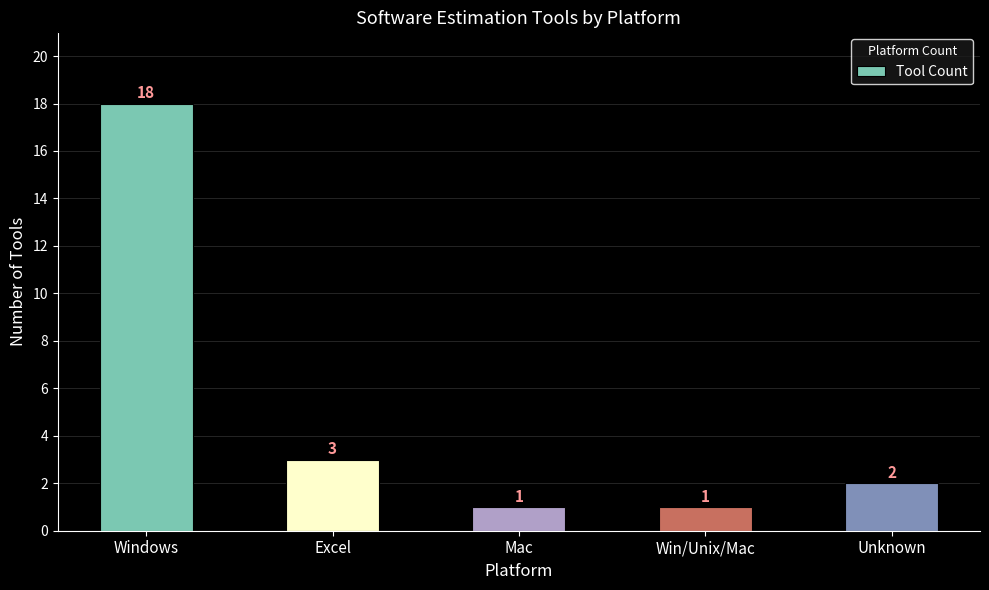

What is the sum of all values?

25